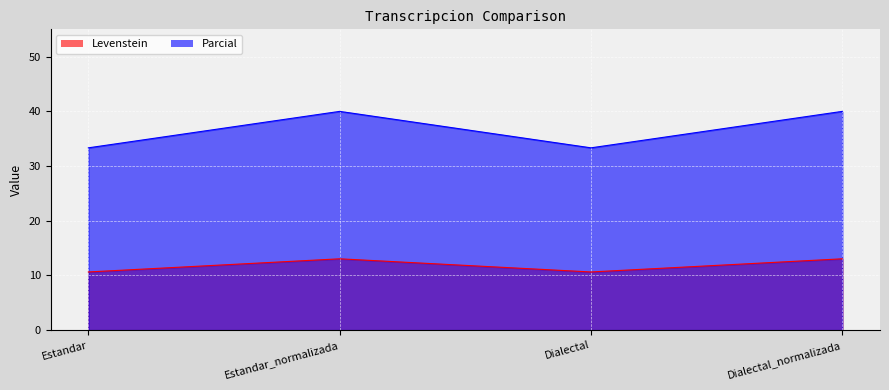

Reading right to left, what are all the values shown in this chart?

Levenstein: Dialectal_normalizada=13.0	Dialectal=10.6	Estandar_normalizada=13.0	Estandar=10.6
Parcial: Dialectal_normalizada=40.0	Dialectal=33.3	Estandar_normalizada=40.0	Estandar=33.3